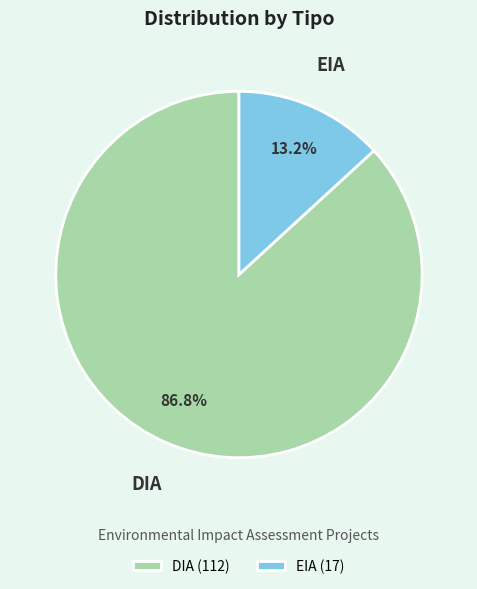

To the nearest percent, what portion does DIA represent?

87%